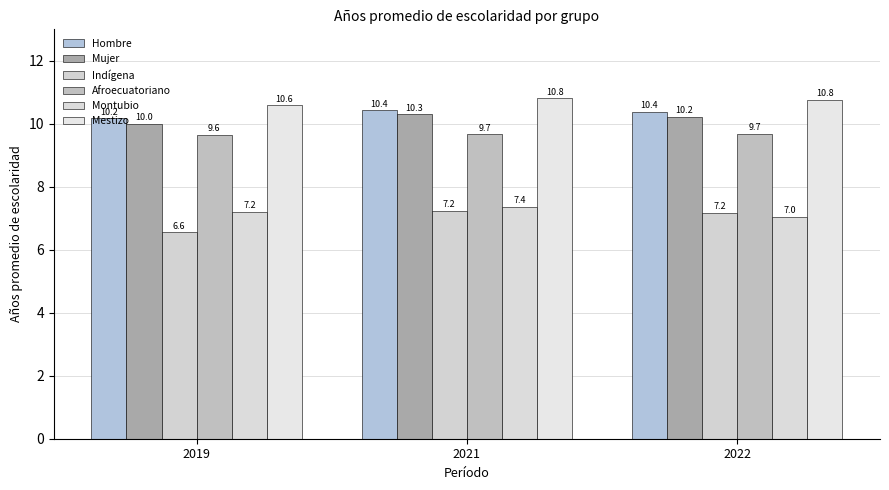

What is the minimum value for Hombre?

10.2